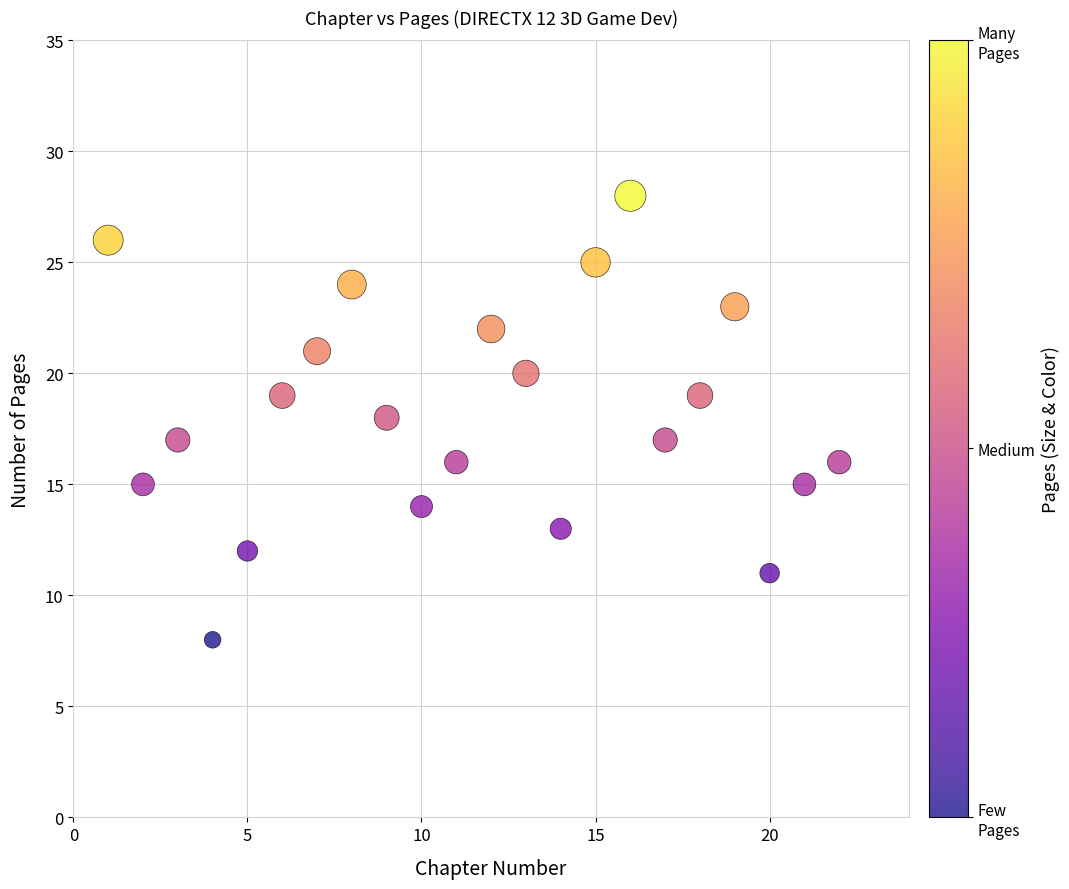

What is the range of Y values (max minus min)?

20